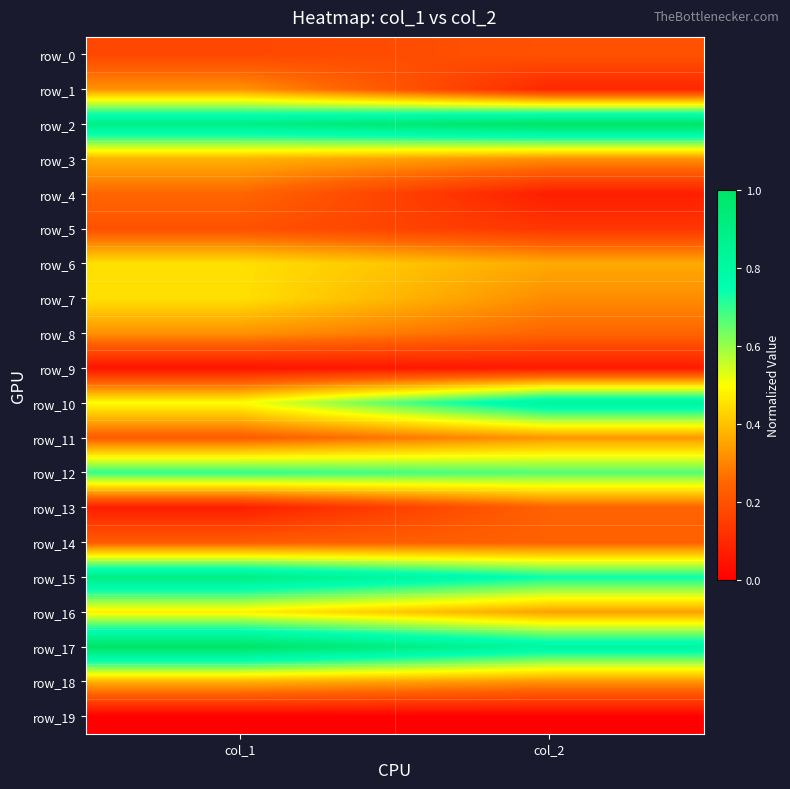

What is the difference between the highest and lowest values at col_1?

1.0